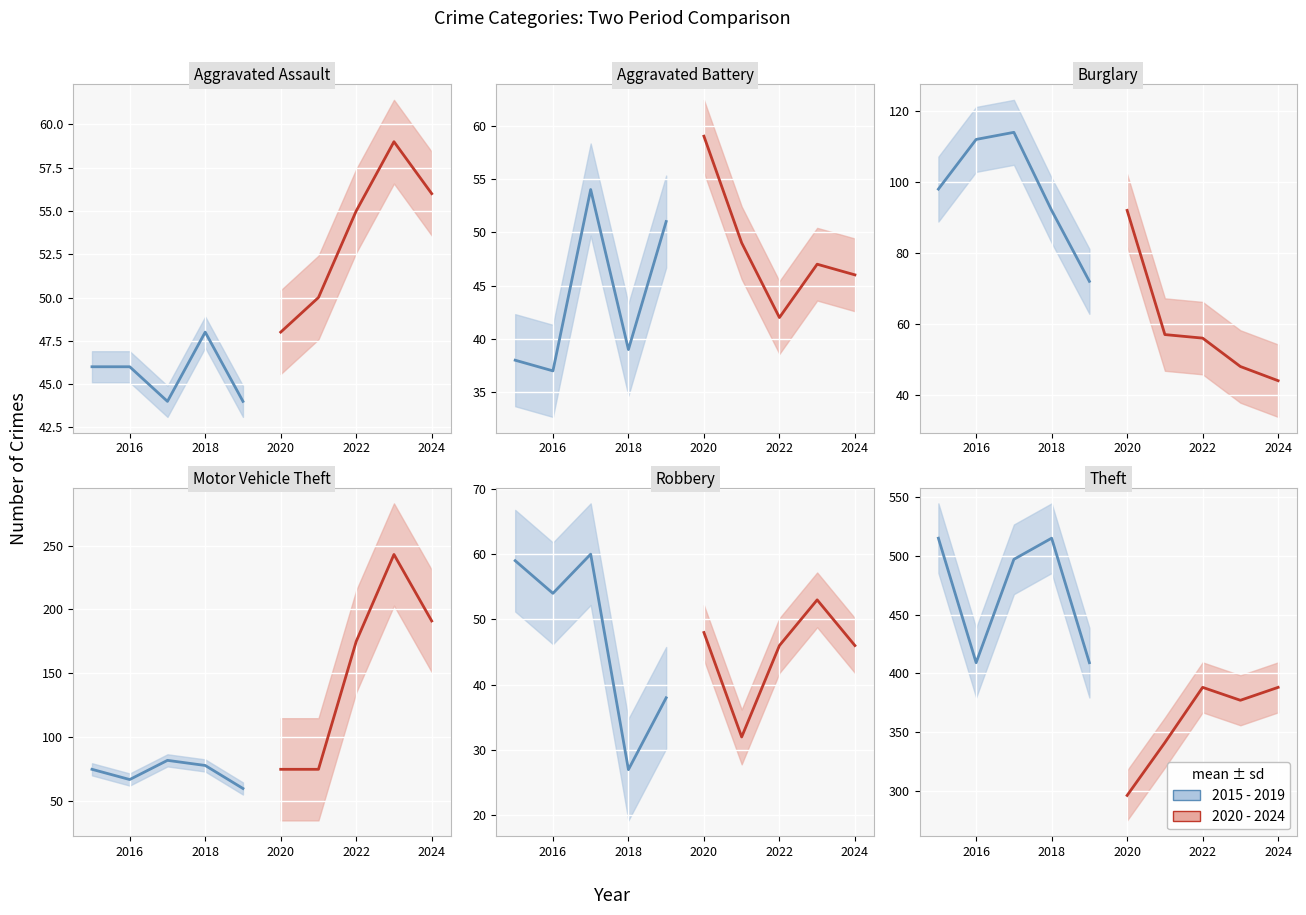

True or false: Aggravated Battery has more than 2 points higher than both neighbors.

True